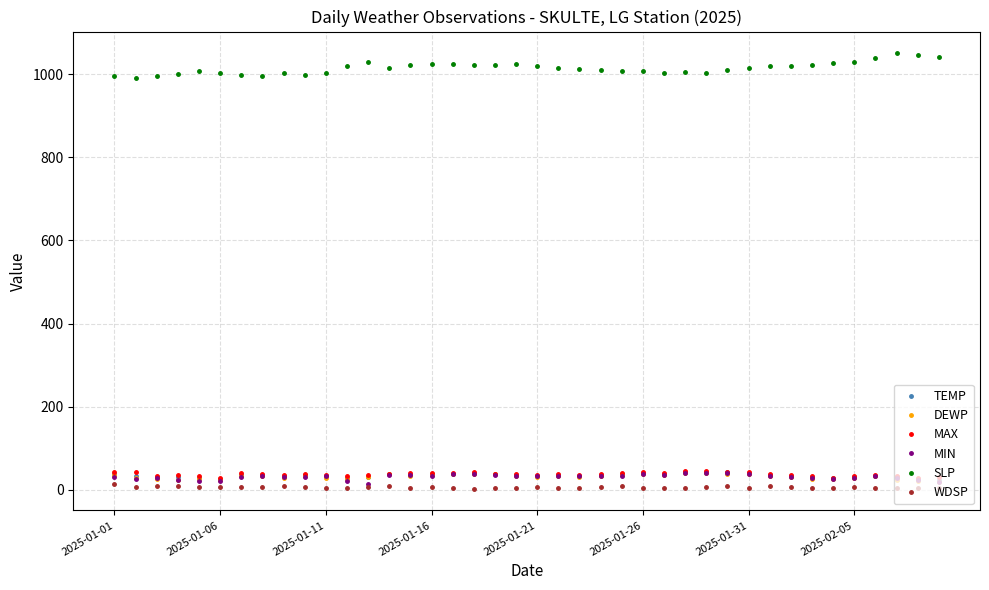

Is this an area chart (filled region under the line)?

No